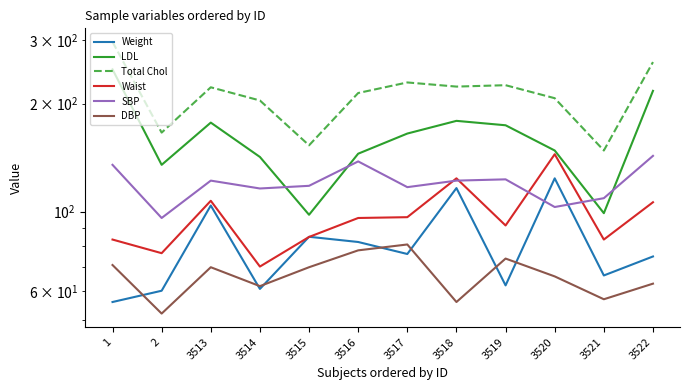

What is the minimum value for Weight?

56.0